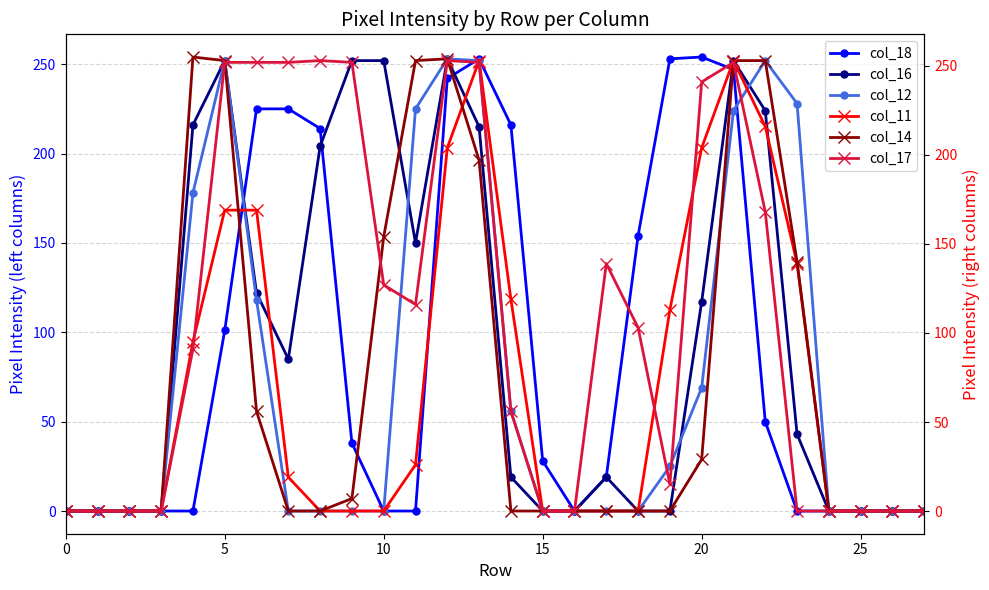

Rank the series by their maximum value, from highest to lowest.

col_14, col_18, col_16, col_12, col_11, col_17